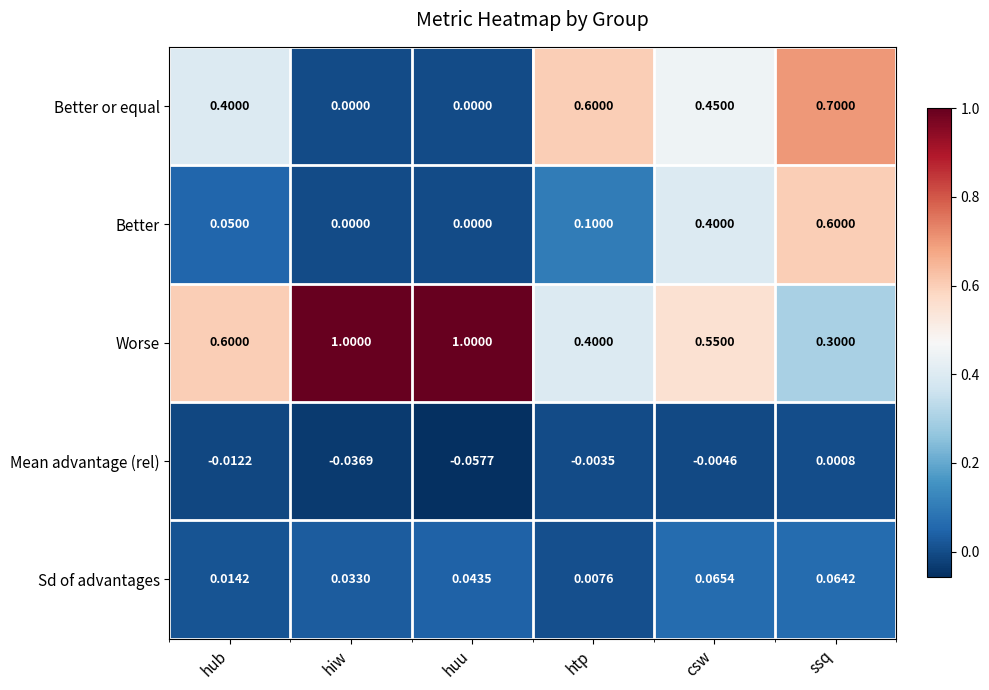

Which series changed the most between htp and ssq?

Better